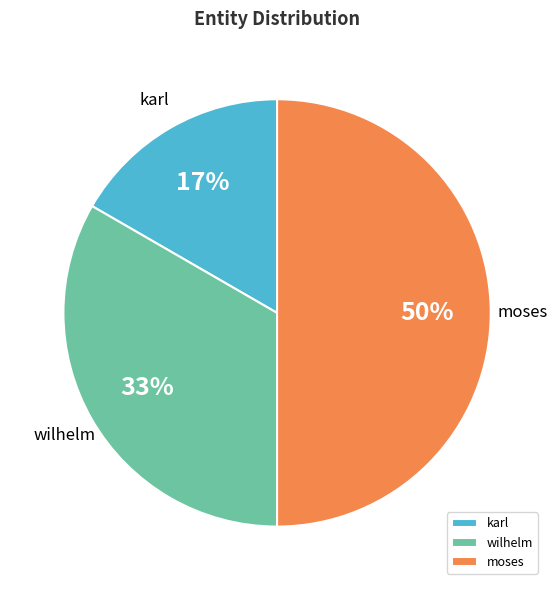

Does wilhelm represent more than half of the total?

No